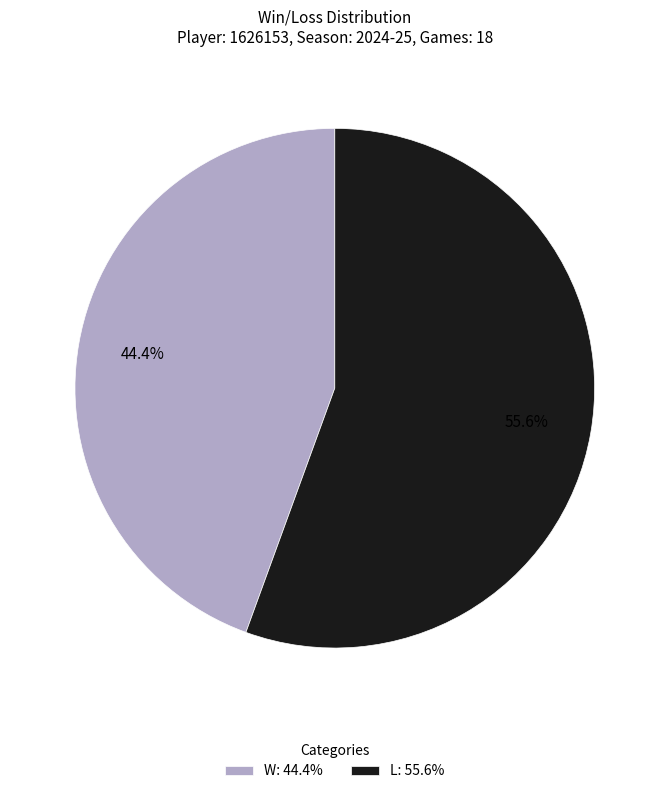

To the nearest percent, what is the combined percentage of W and L?

100%